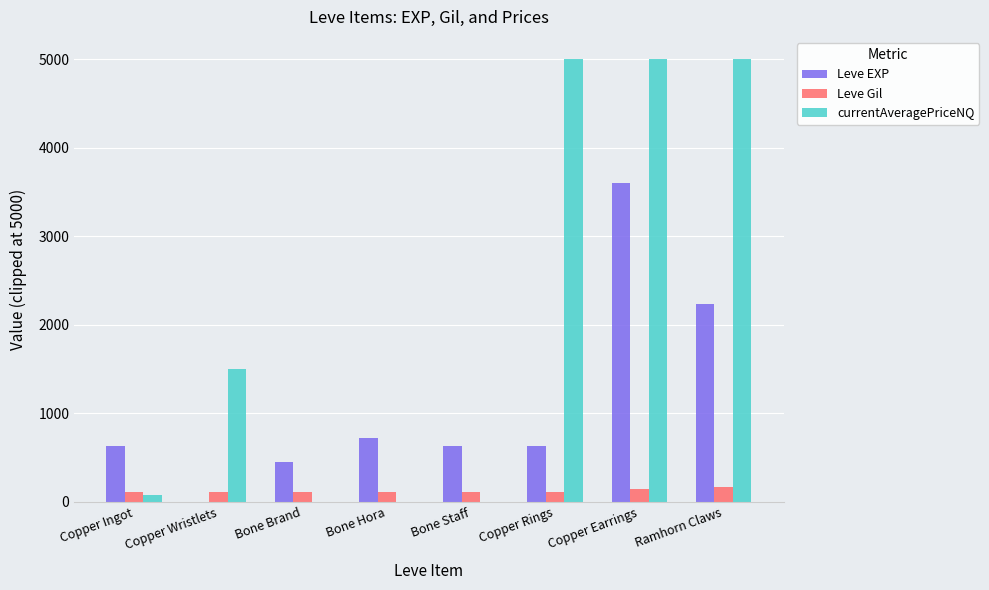

Which series has the largest total across all categories?

currentAveragePriceNQ